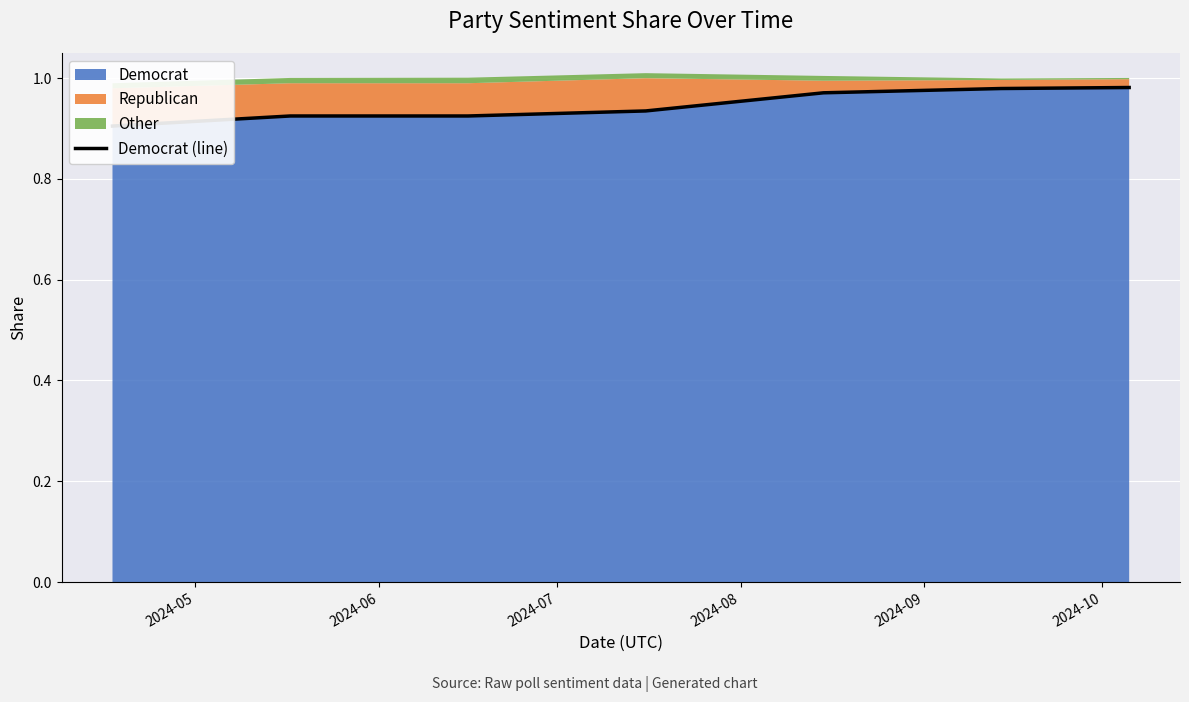

What is the smallest value displayed?

0.9